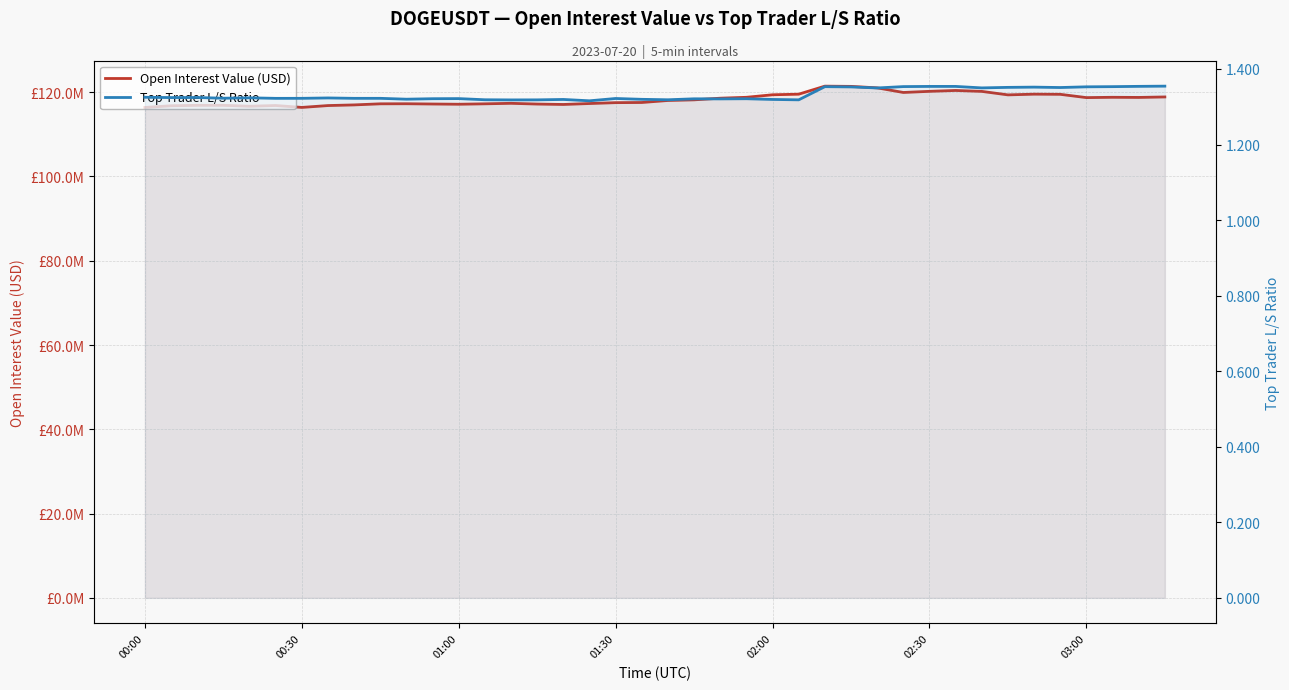

List the series in order of their peak value, lowest first.

Top Trader L/S Ratio, Open Interest Value (USD)